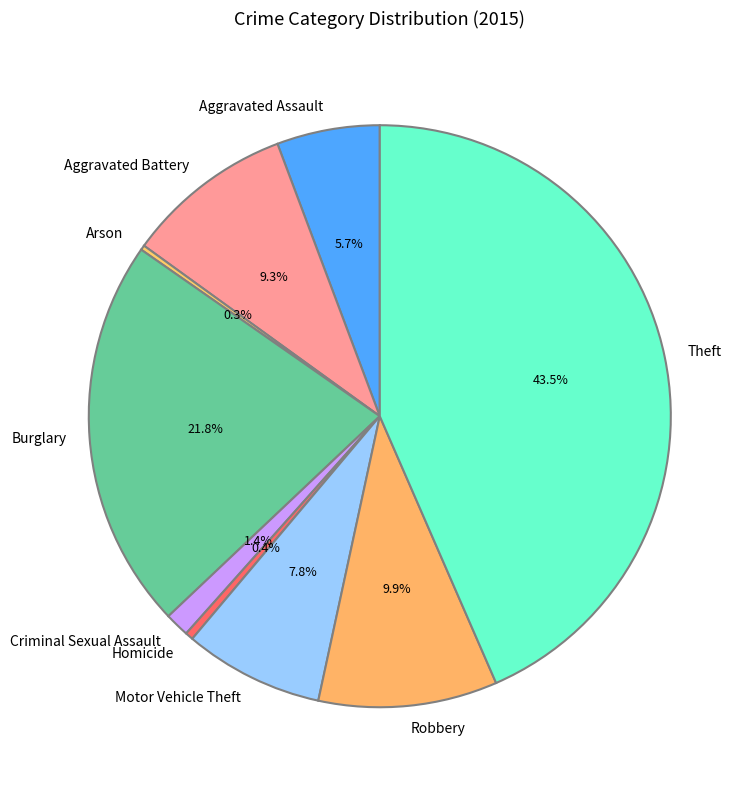

Approximately how many times larger is the value at Motor Vehicle Theft compared to Aggravated Assault?

1.4